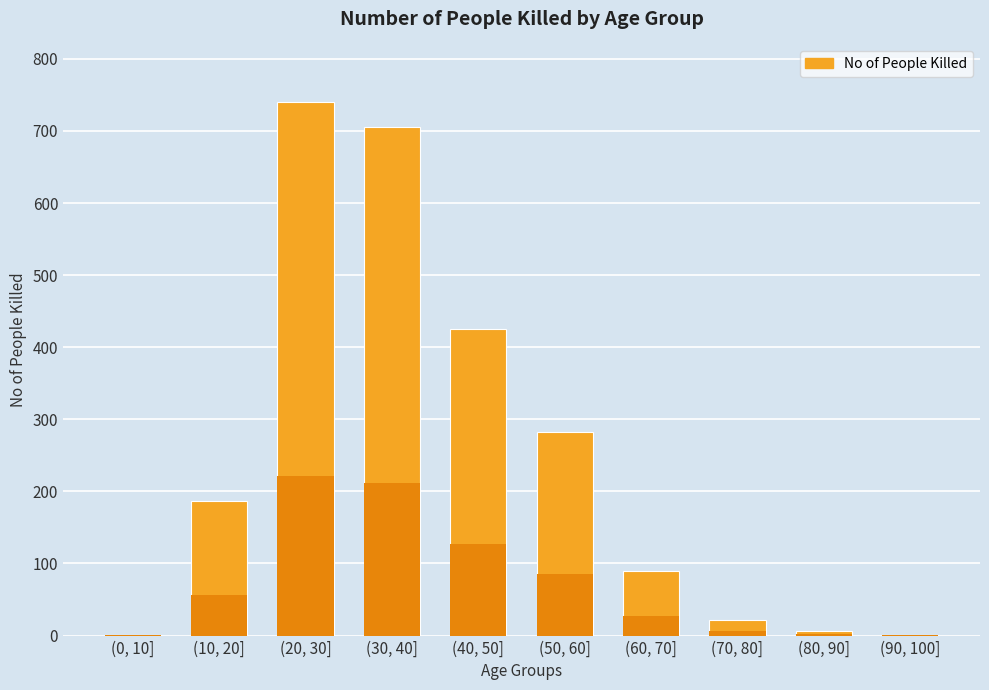

Reading left to right, transcribe all the data shown in this chart.

(0, 10]=1	(10, 20]=186	(20, 30]=740	(30, 40]=705	(40, 50]=425	(50, 60]=283	(60, 70]=89	(70, 80]=22	(80, 90]=6	(90, 100]=1